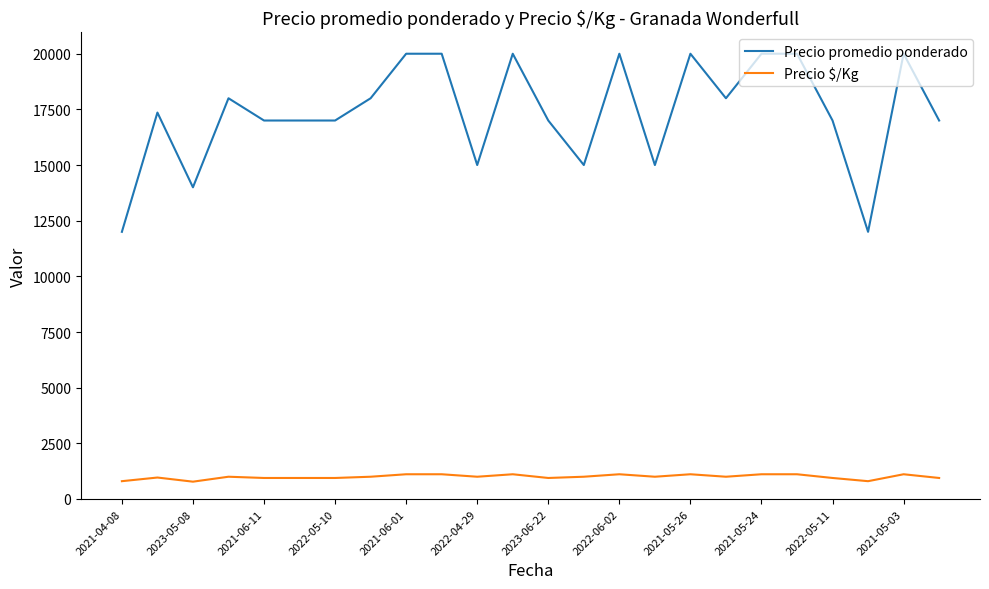

What is the difference between the maximum and minimum values in the Precio promedio ponderado series?

8000